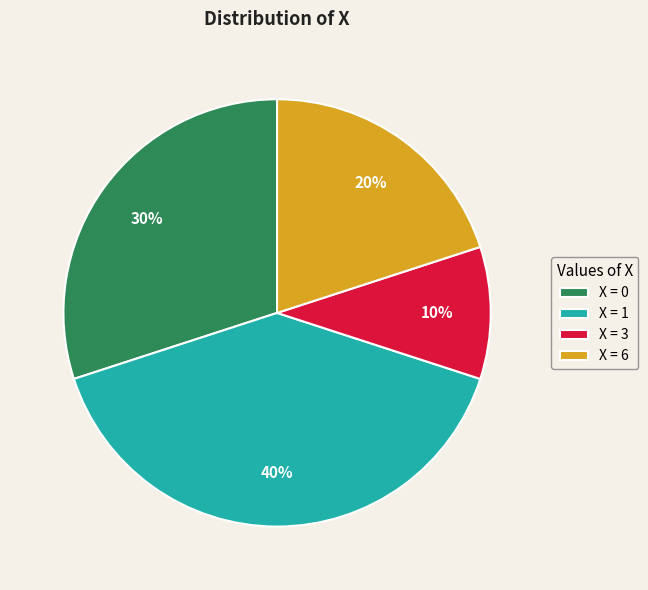

To the nearest percent, what is the difference between the X = 1 and X = 6 slice percentages?

20%